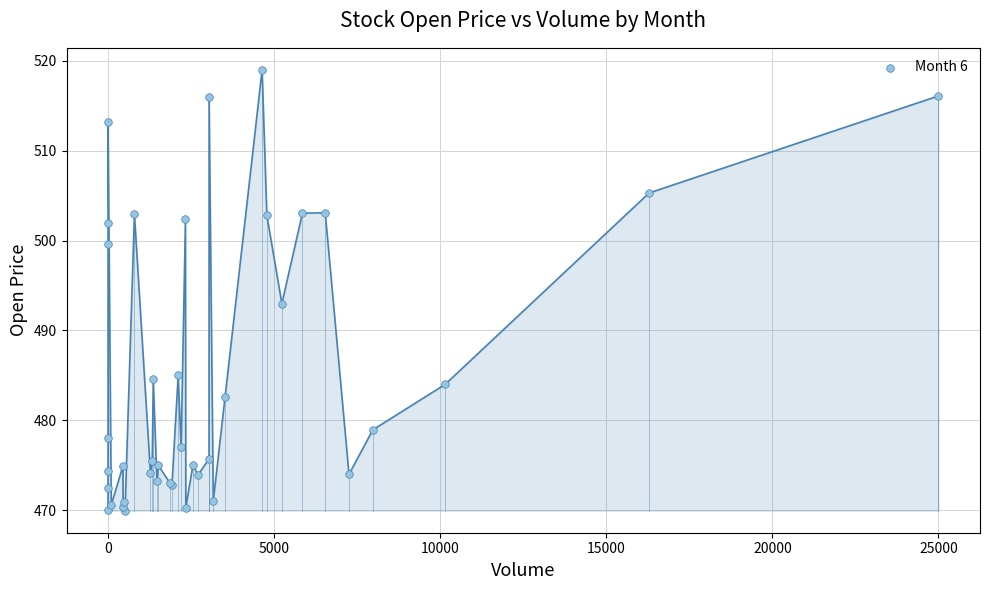

What Y value in the scatter plot is closest to 494?

493.0